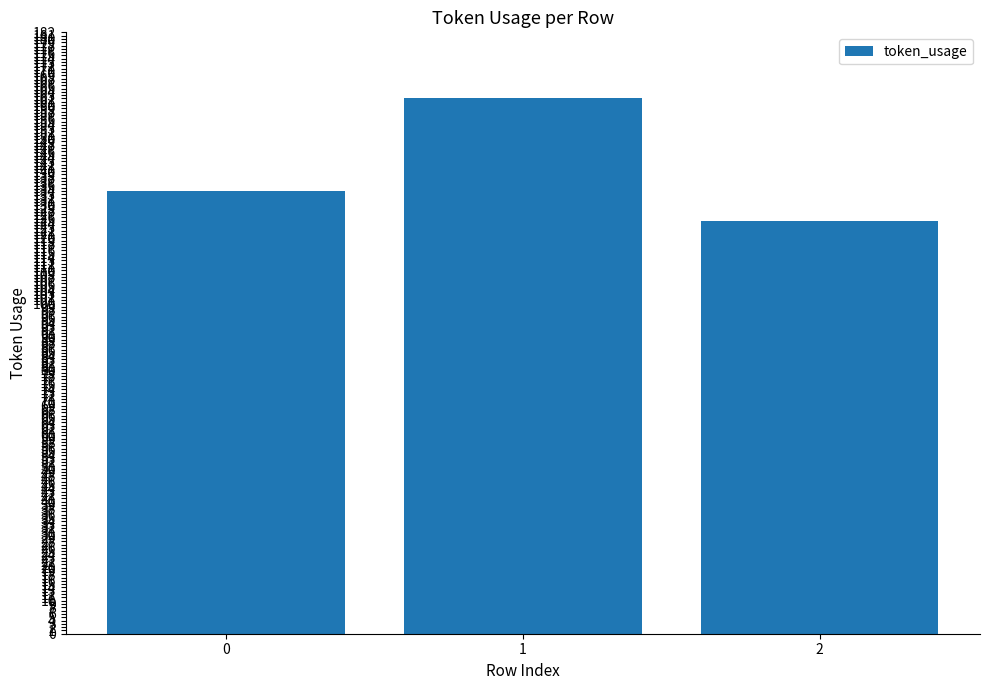

Rank the categories by value from lowest to highest.

2, 0, 1